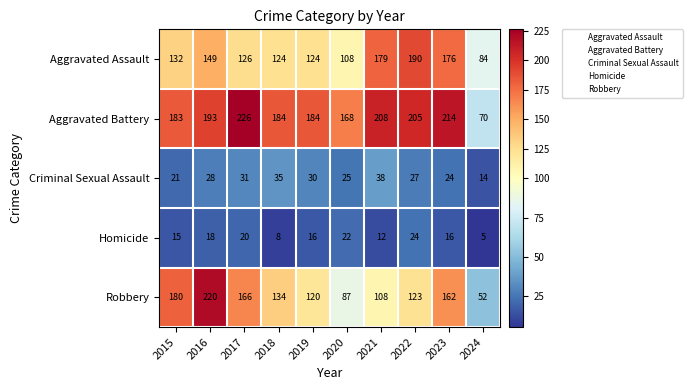

At which label is Aggravated Assault closest to 137?

2015